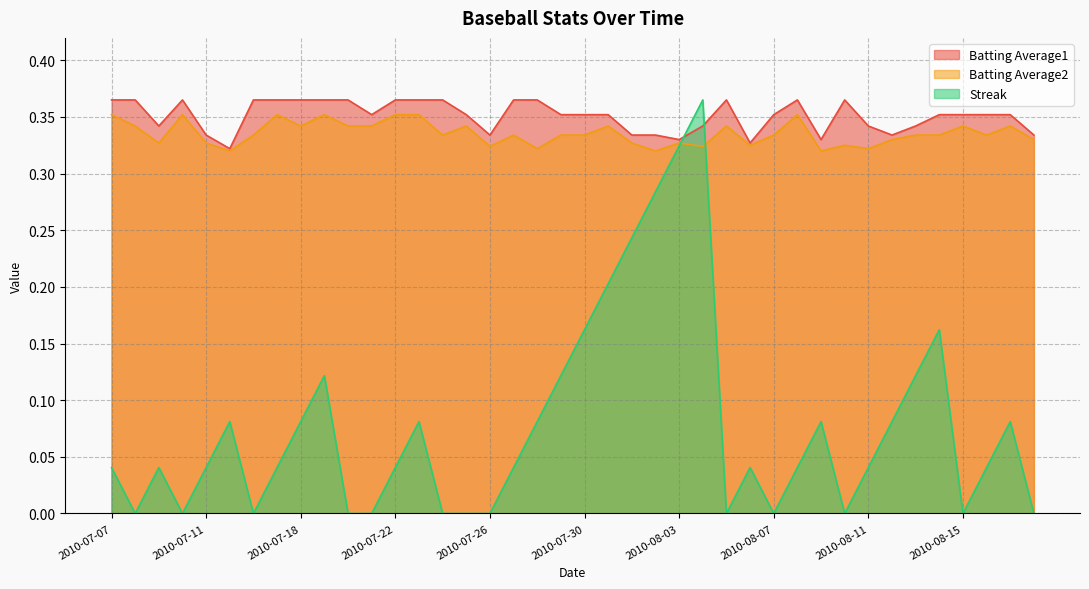

What position from the right is 2010-07-30?

20